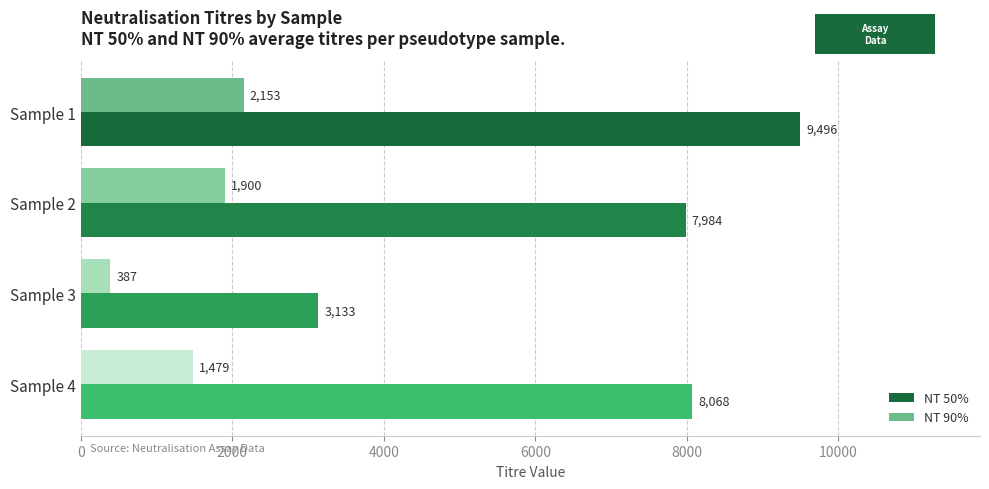

Which series has the widest spread of values?

NT 50%